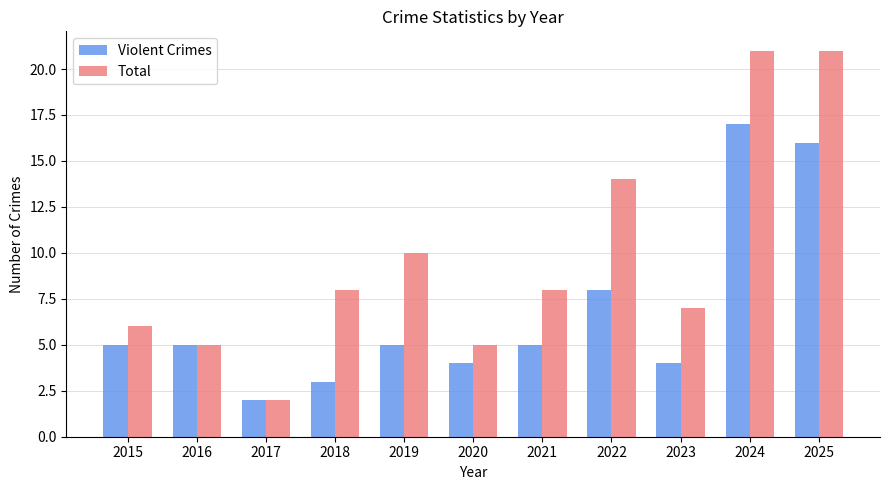

The value of Violent Crimes at 2021 is 8. True or false?

False